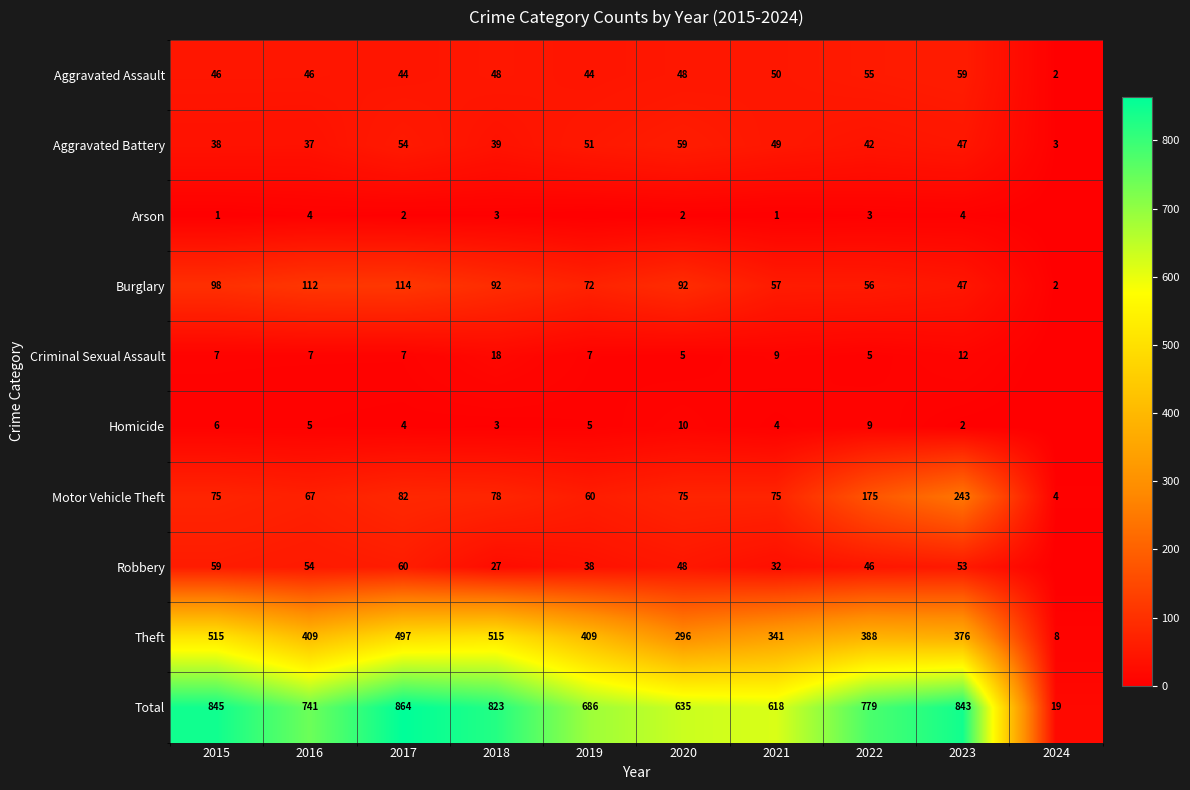

Read the Burglary value at 2015.

98